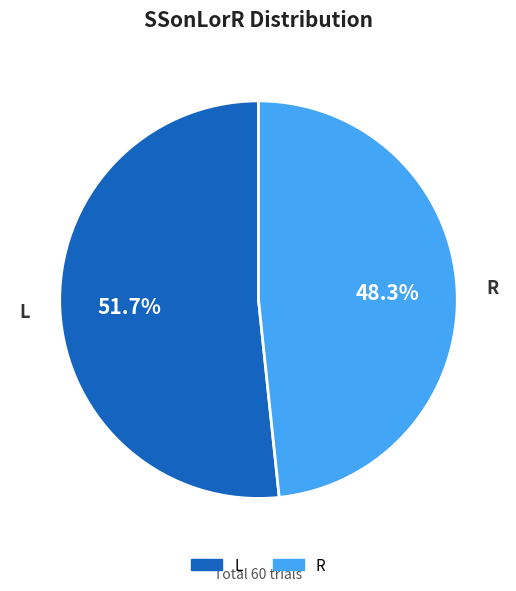

How many segments does this pie chart have?

2